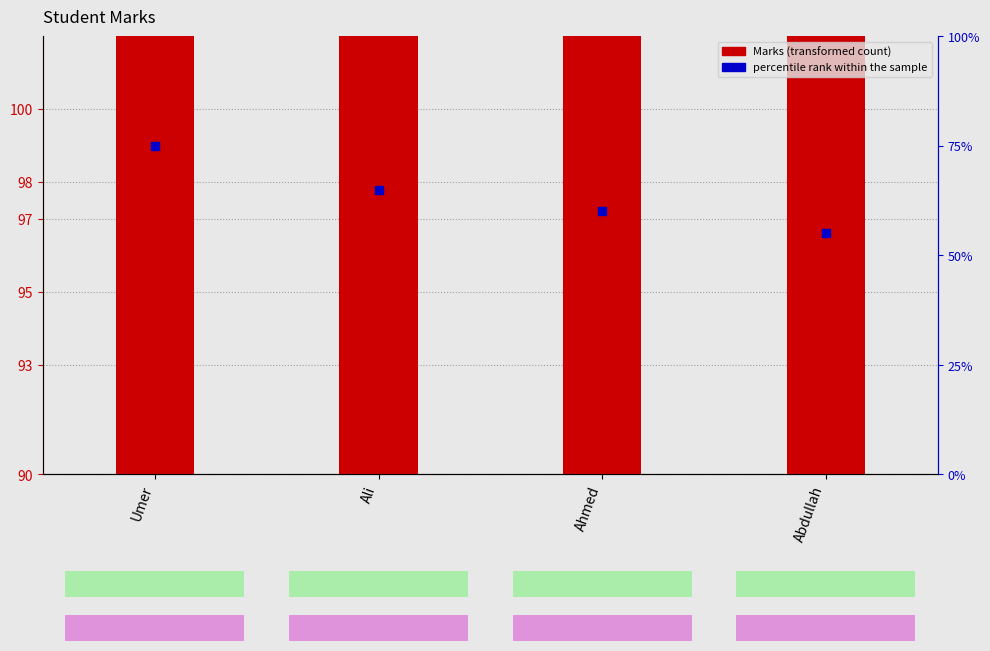

Is the value of Marks at Abdullah greater than the value of percentile rank within the sample at Ali?

Yes